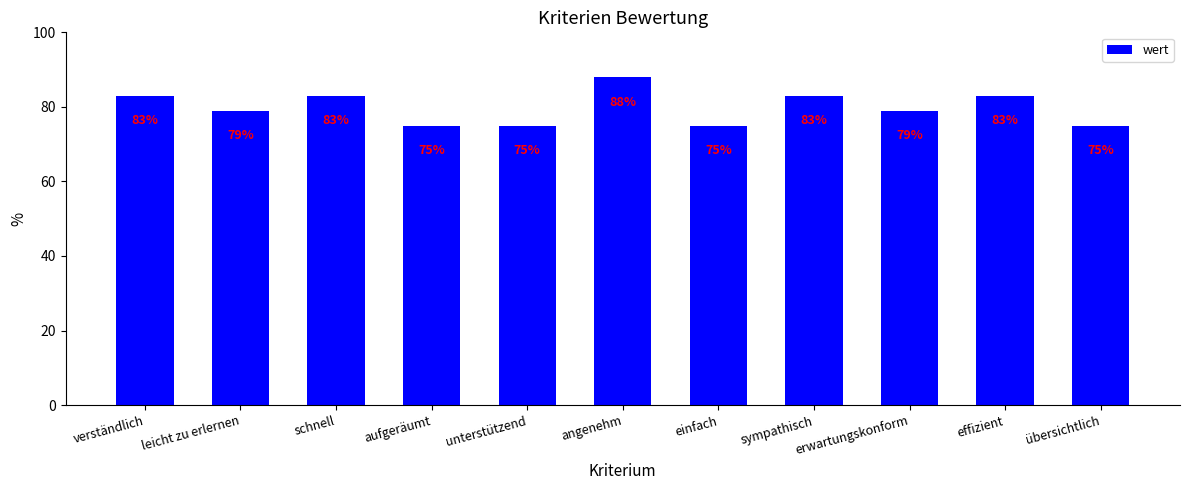

What is the label of the 7th bar from the right?

unterstützend